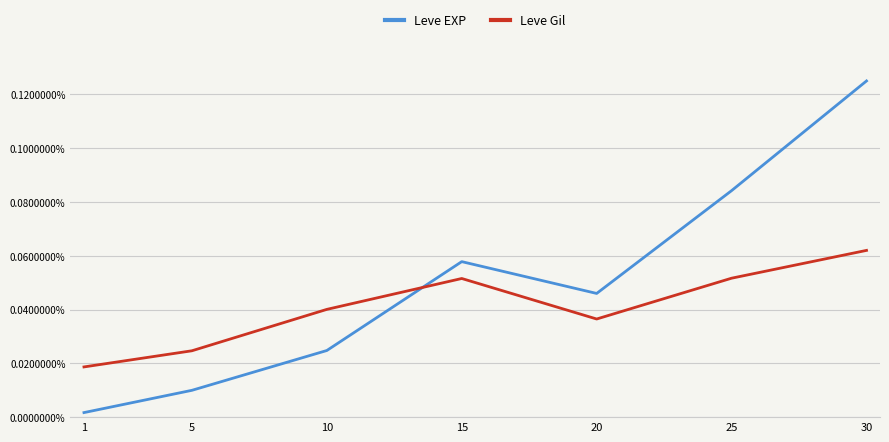

Is it true that Leve EXP equals 0.0 at 15?

False